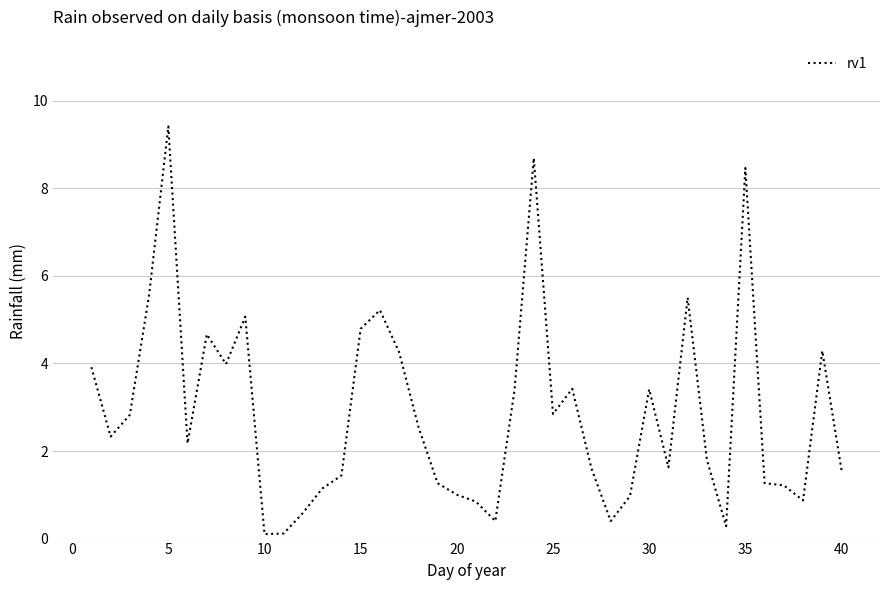

What is the difference between the maximum and minimum values?

9.3